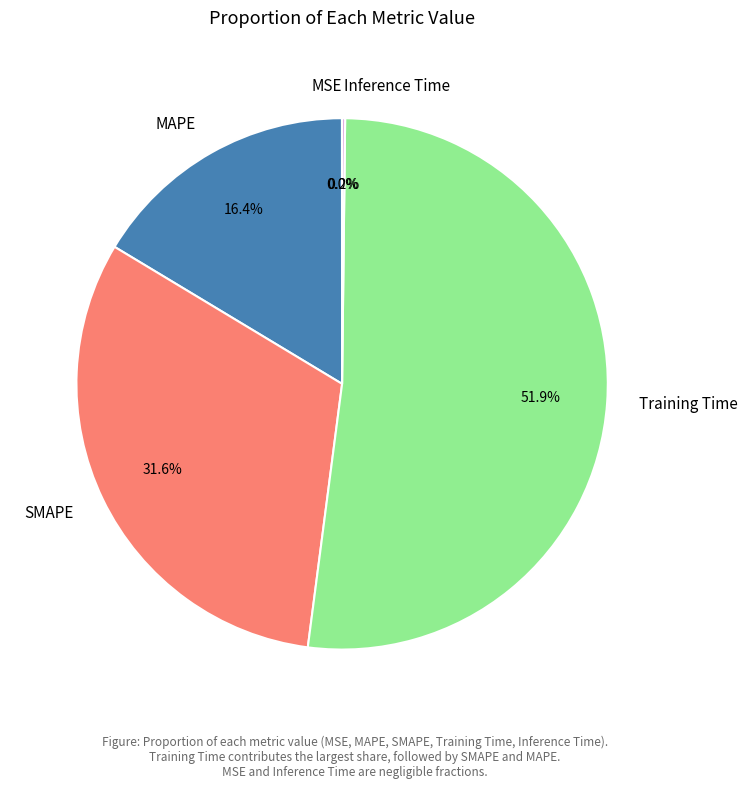

Approximately how many times larger is the value at MAPE compared to Training Time?

0.3